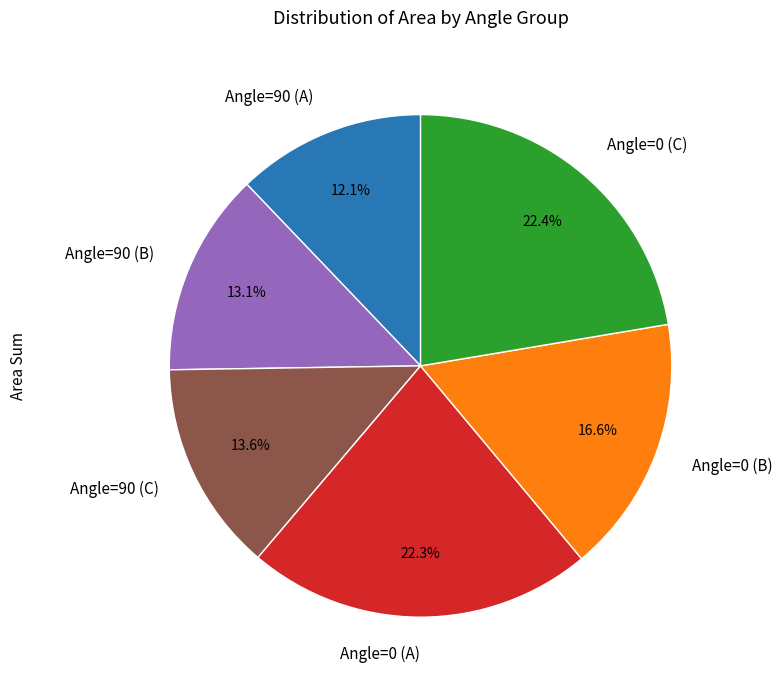

Which category has the smallest portion of the pie?

Angle=90 (A)